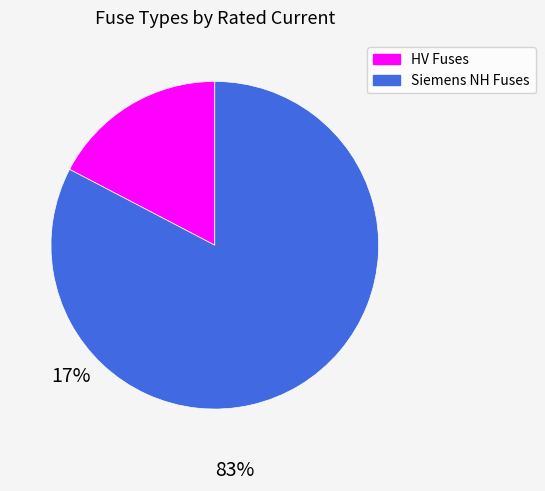

Is there a majority slice in this chart?

Yes